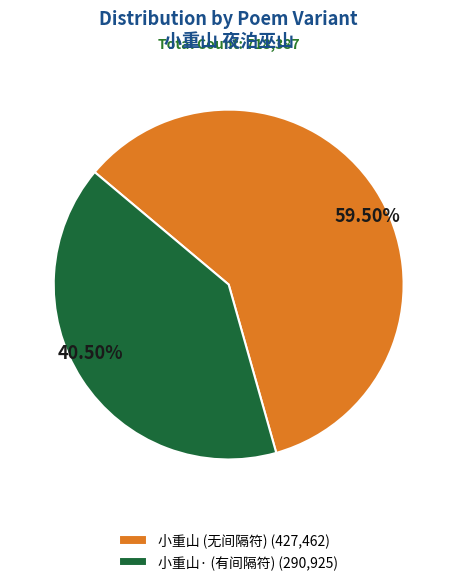

How many segments does this pie chart have?

2